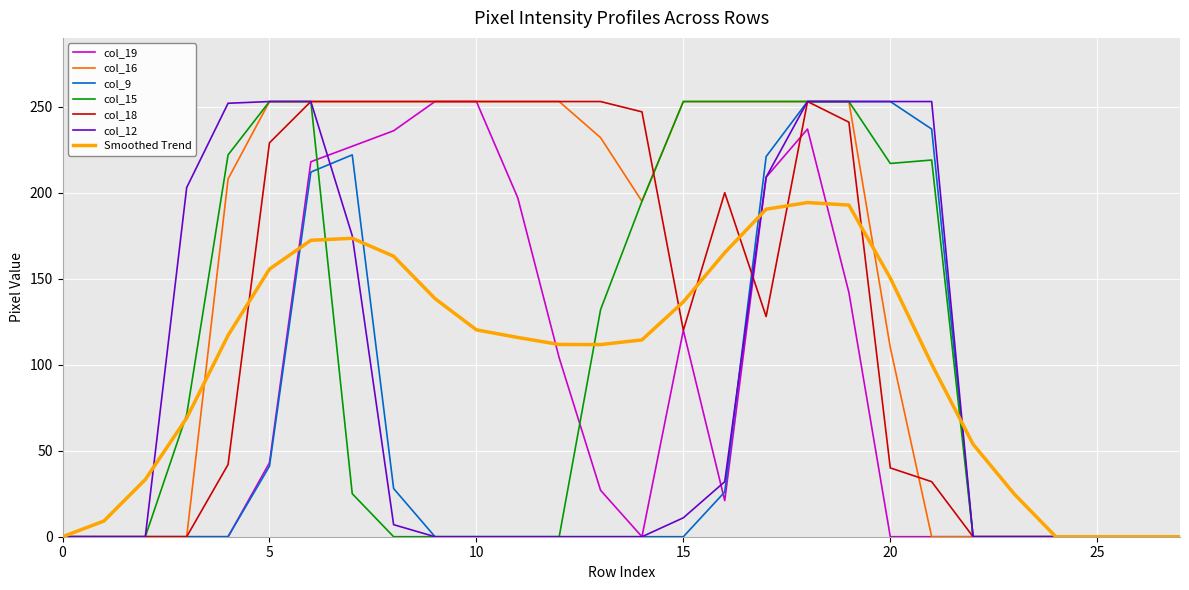

What is the greatest value displayed?

253.0